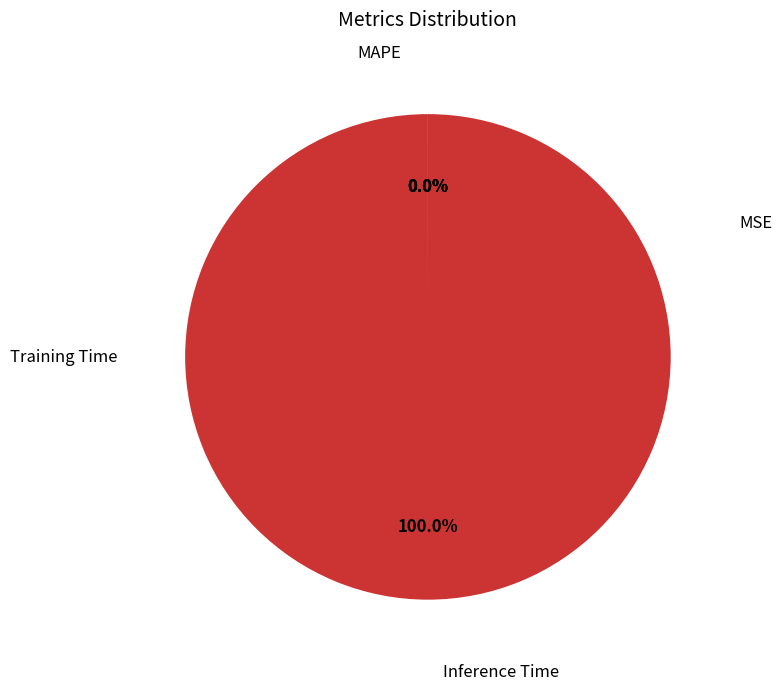

How many slices are in this pie chart?

4